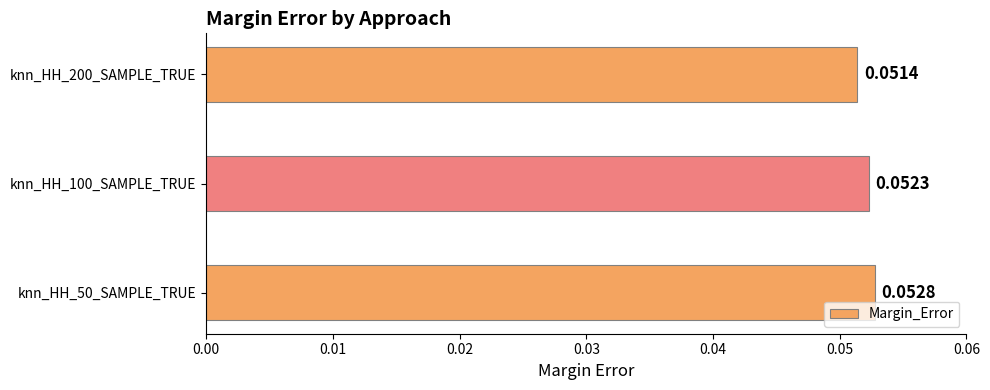

Between knn_HH_100_SAMPLE_TRUE and knn_HH_50_SAMPLE_TRUE, which is larger?

knn_HH_50_SAMPLE_TRUE